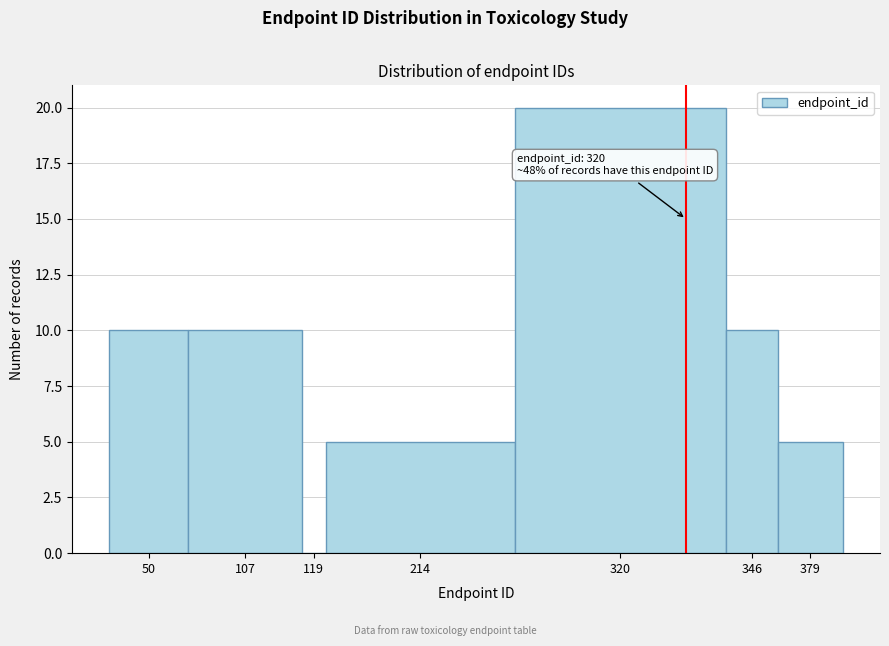

Reading left to right, list all the values displayed in this chart.

50=10	107=10	119=0	214=5	320=20	346=10	379=5